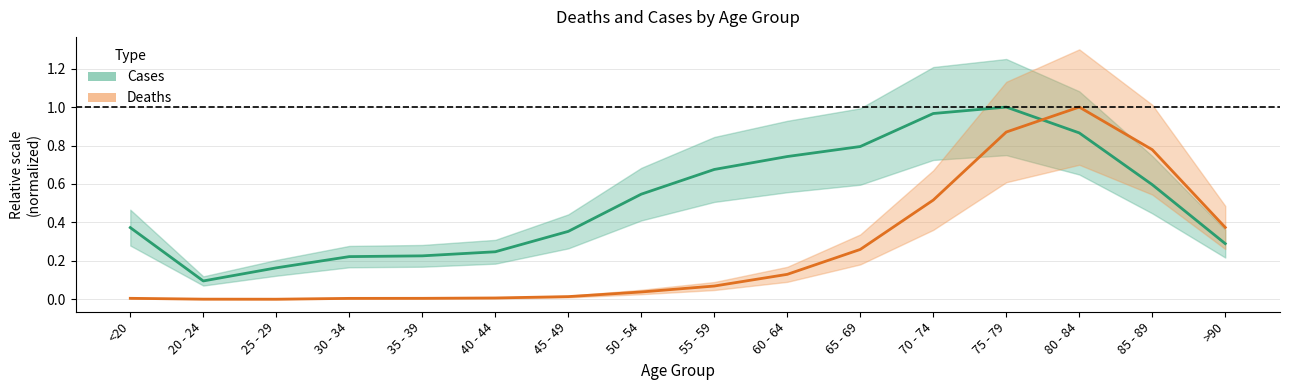

At which label is Cases closest to 0?

20 - 24